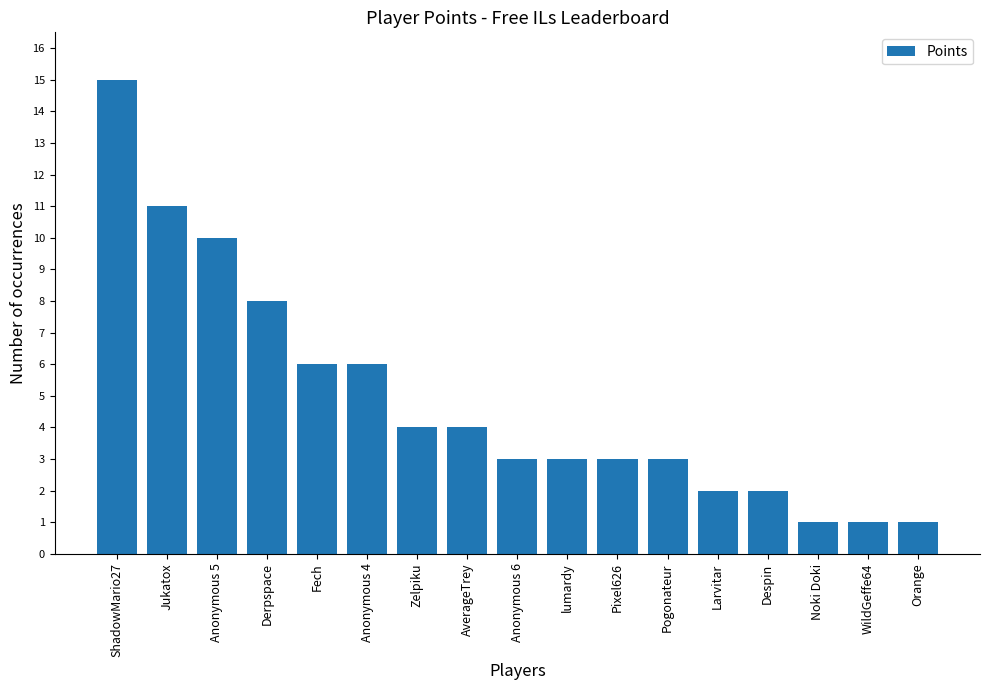

What is the label of the 17th bar from the left?

Orange